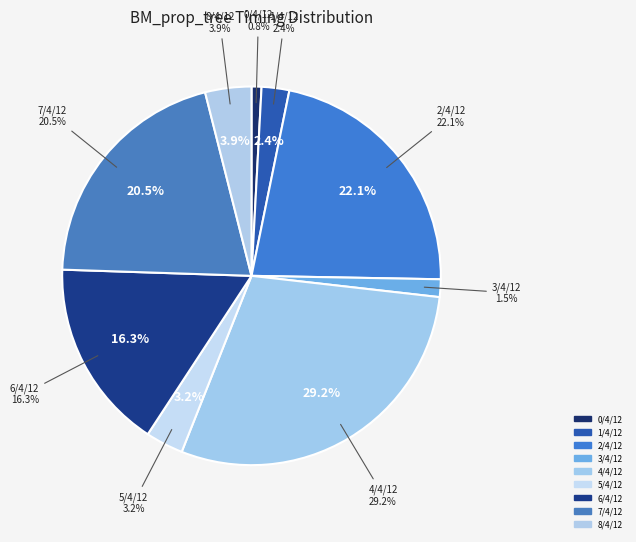

Is it true that BM_prop_tree/7/4/12 is 21% of the pie?

True